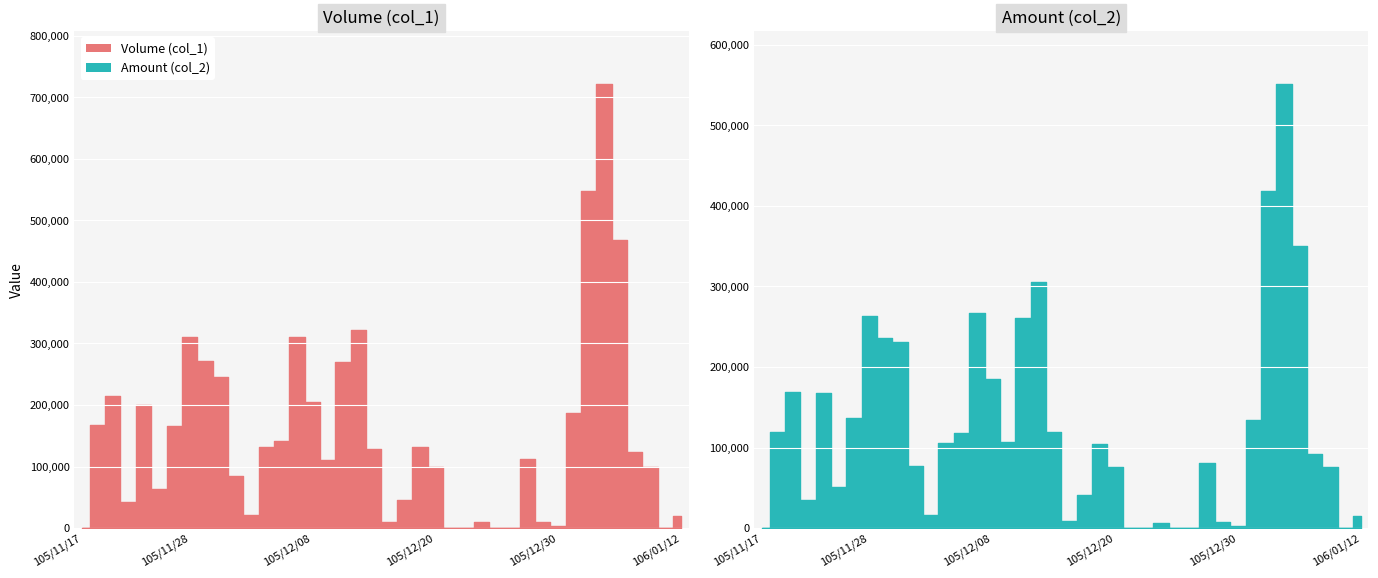

At which category does the chart reach its minimum across all series?

105/11/17